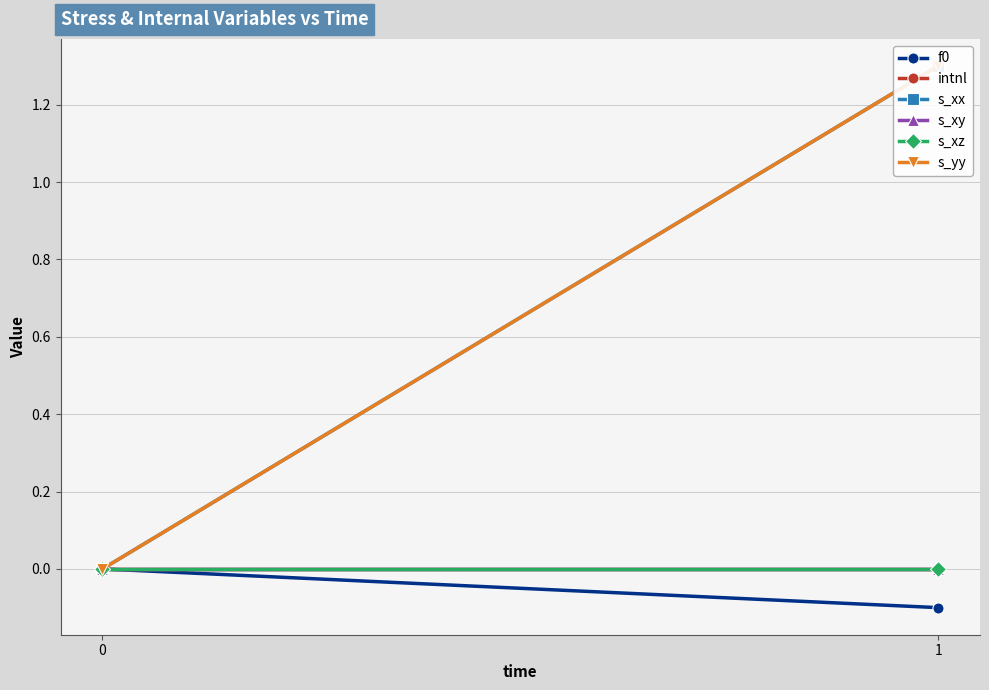

What is the maximum value shown in the chart?

1.3